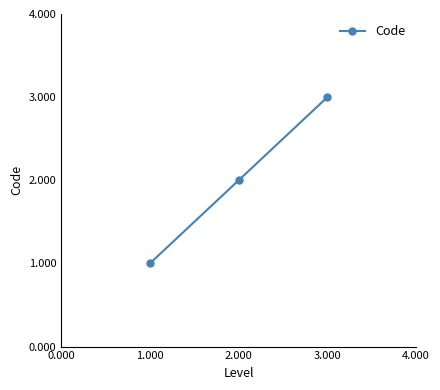

What is the greatest value displayed?

3